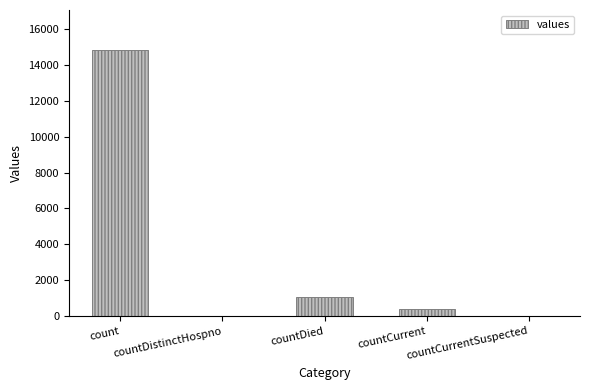

What is the maximum value shown in the chart?

14832